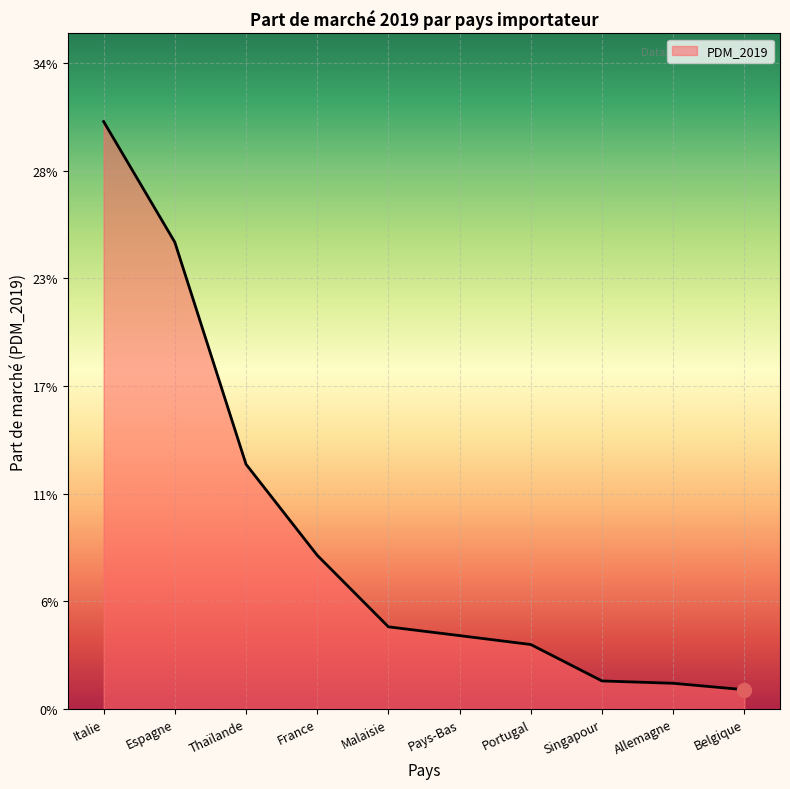

List the labels in order of value, smallest first.

Belgique, Allemagne, Singapour, Portugal, Pays-Bas, Malaisie, France, Thaïlande, Espagne, Italie